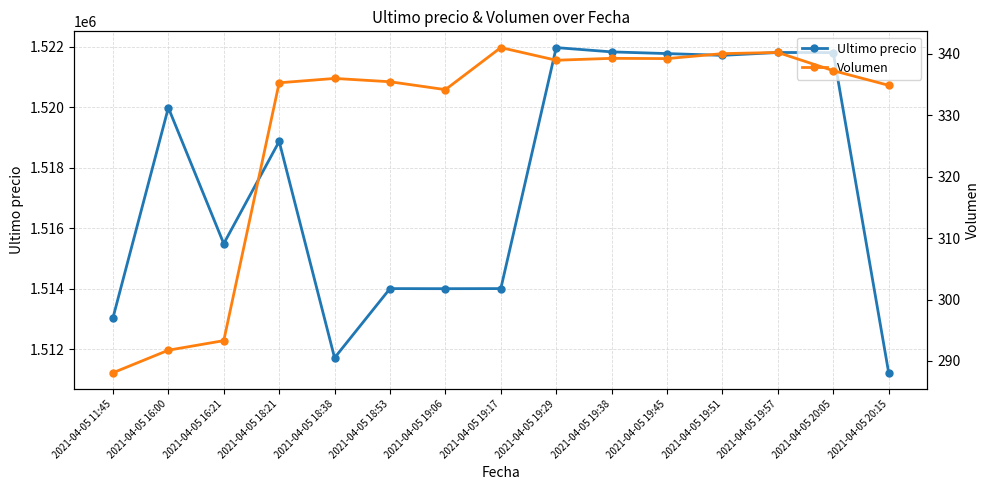

How many categories are shown in the chart?

15